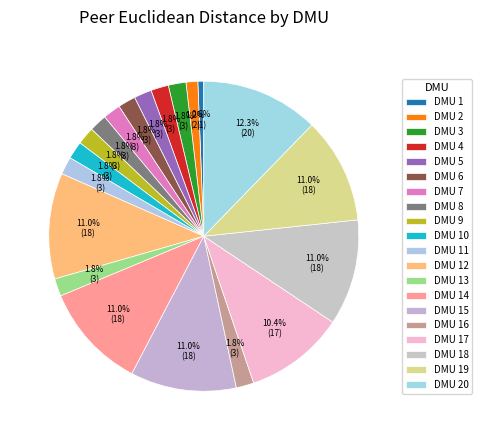

To the nearest percent, what percentage of the pie is DMU 5?

2%